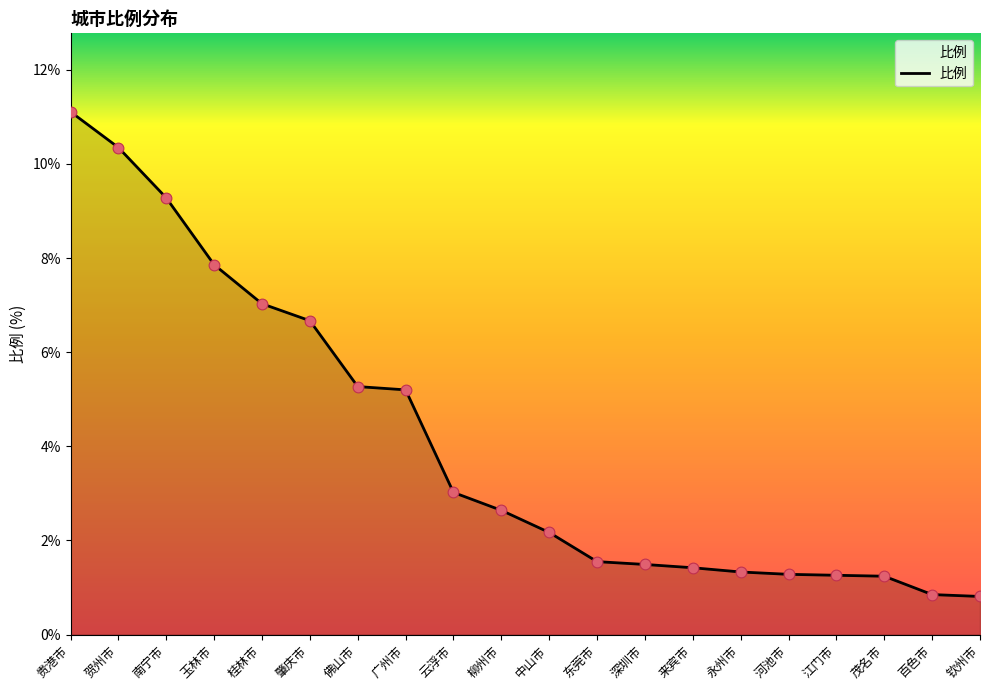

Between 东莞市 and 广州市, which is larger?

广州市